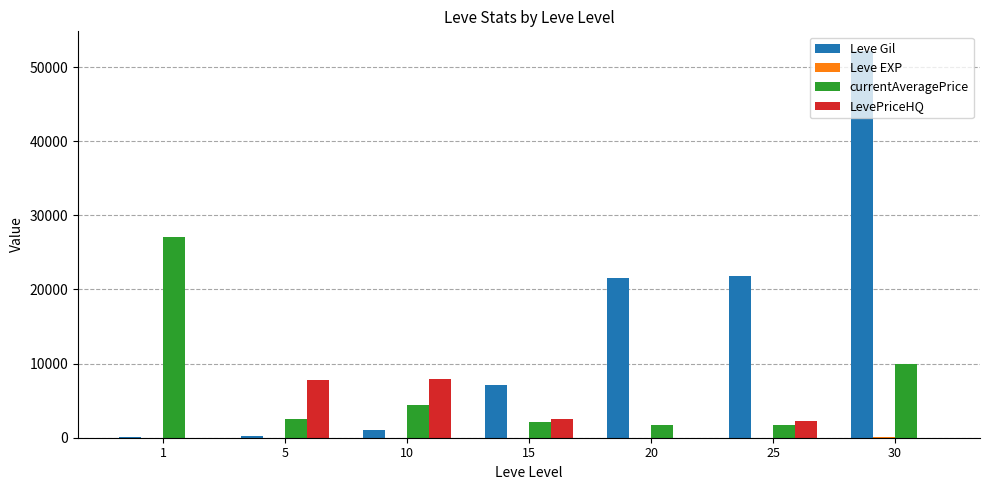

Which series changed the most between 5 and 25?

Leve Gil